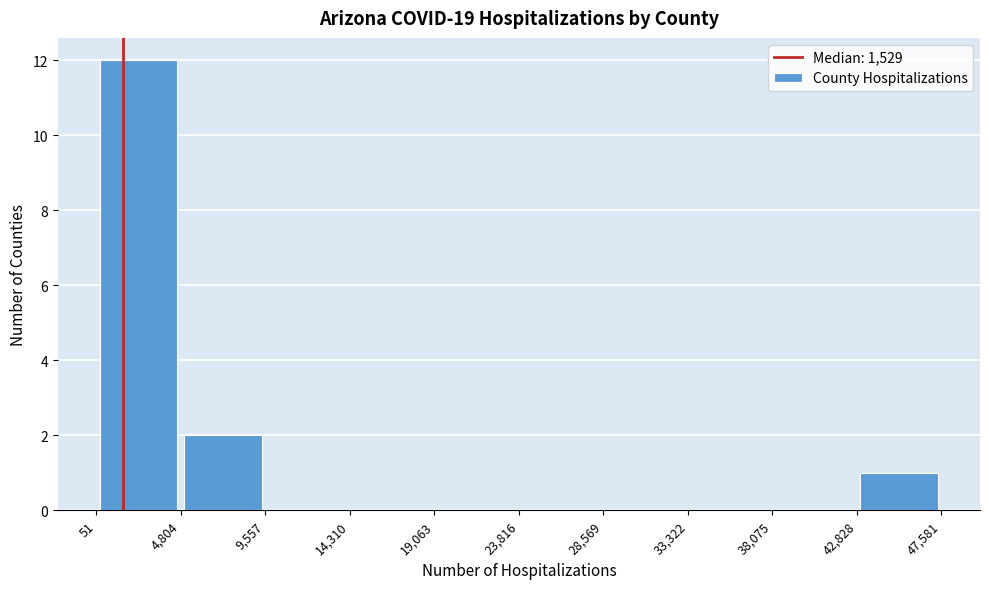

Reading left to right, list every bar in this chart as the range it spans on the x-axis followed by its height. The values are not printed on the chart, so give them approximately, as read against the axis.

51 to 4,804: 12
4,804 to 9,557: 2
9,557 to 14,310: 0
14,310 to 19,063: 0
19,063 to 23,816: 0
23,816 to 28,569: 0
28,569 to 33,322: 0
33,322 to 38,075: 0
38,075 to 42,828: 0
42,828 to 47,581: 1